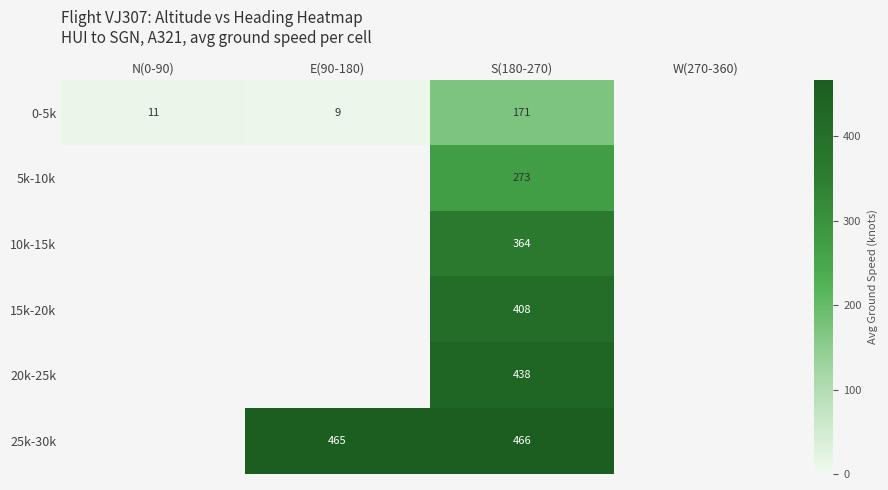

How many distinct data groups are displayed?

6